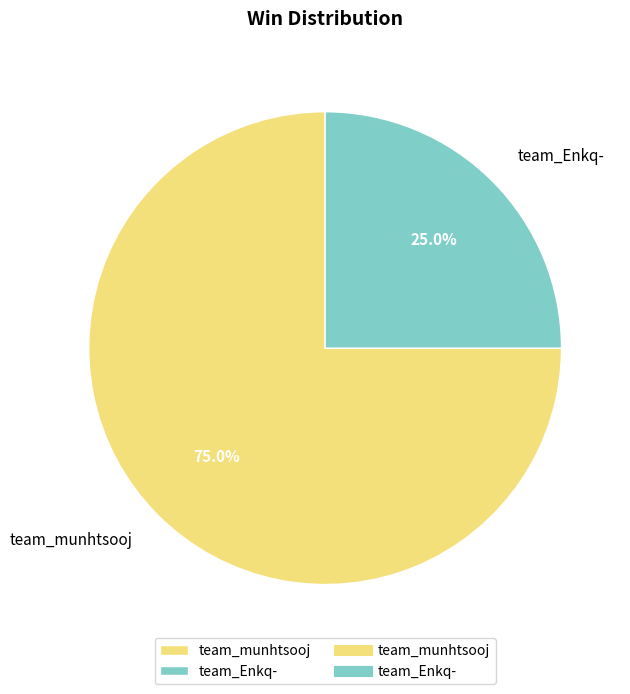

Between team_munhtsooj and team_Enkq-, which is larger?

team_munhtsooj